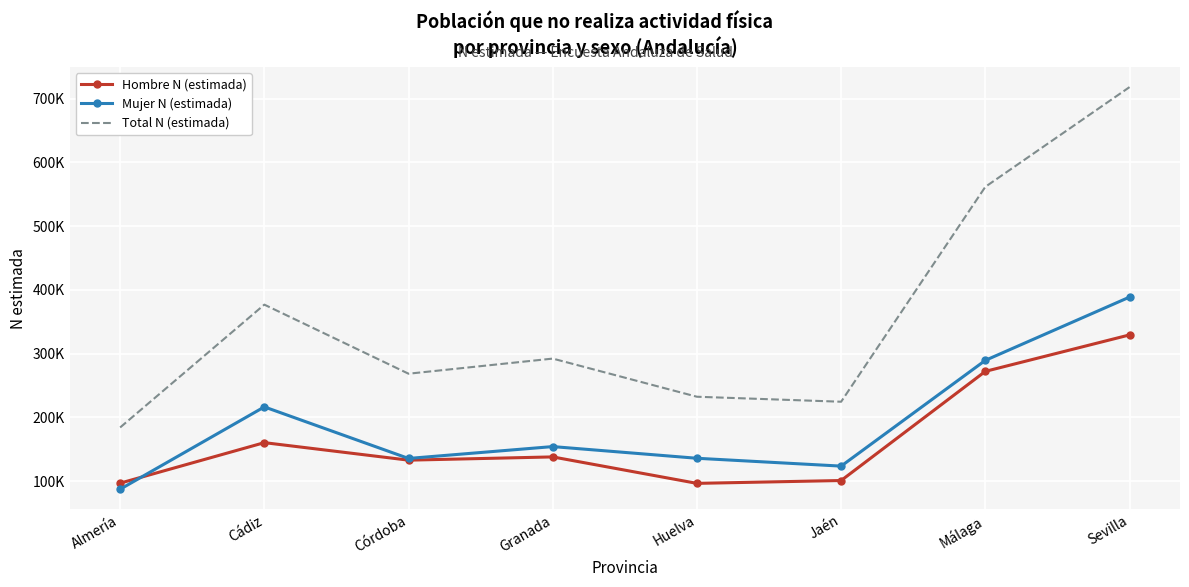

Reading right to left, extract all data points from this chart.

Hombre N (estimada): 329340	272160	100976	96508	138003	132903	160378	96858
Mujer N (estimada): 388662	289423	123568	135868	154199	135584	216445	87314
Total N (estimada): 718003	561583	224544	232377	292202	268487	376822	184172